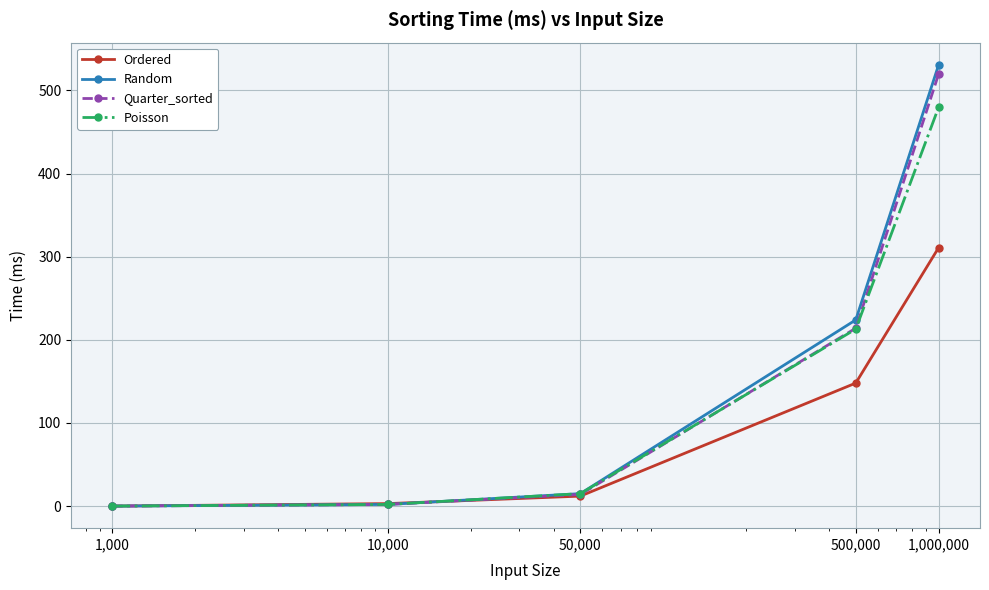

Is this an area chart (filled region under the line)?

No